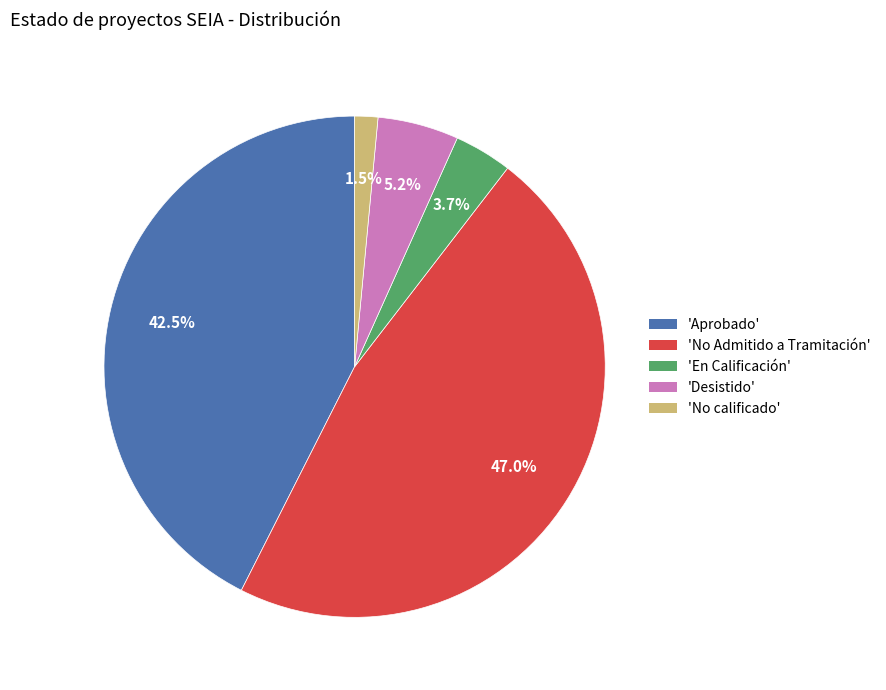

Between 'No Admitido a Tramitación' and 'En Calificación', which is larger?

'No Admitido a Tramitación'